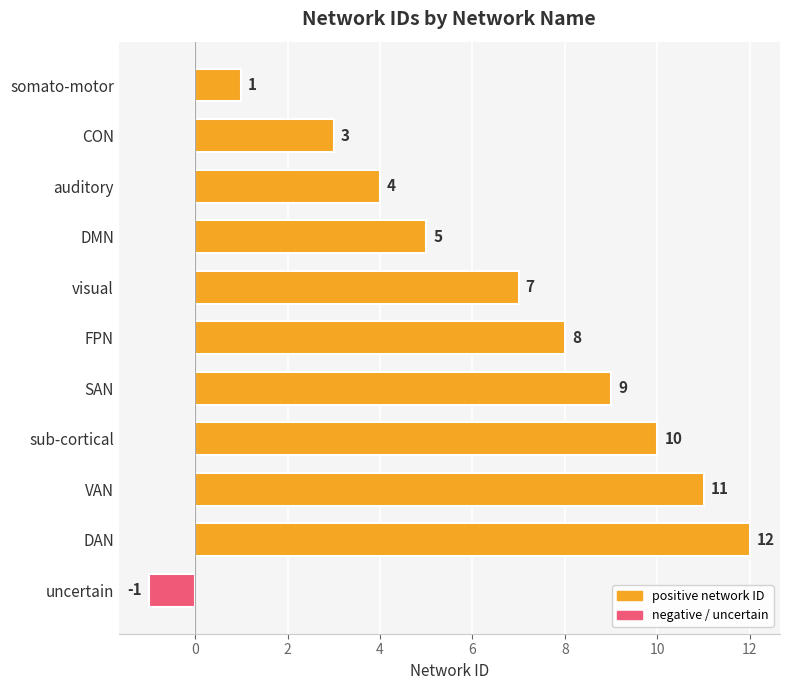

Is it true that the value at FPN is 3?

False